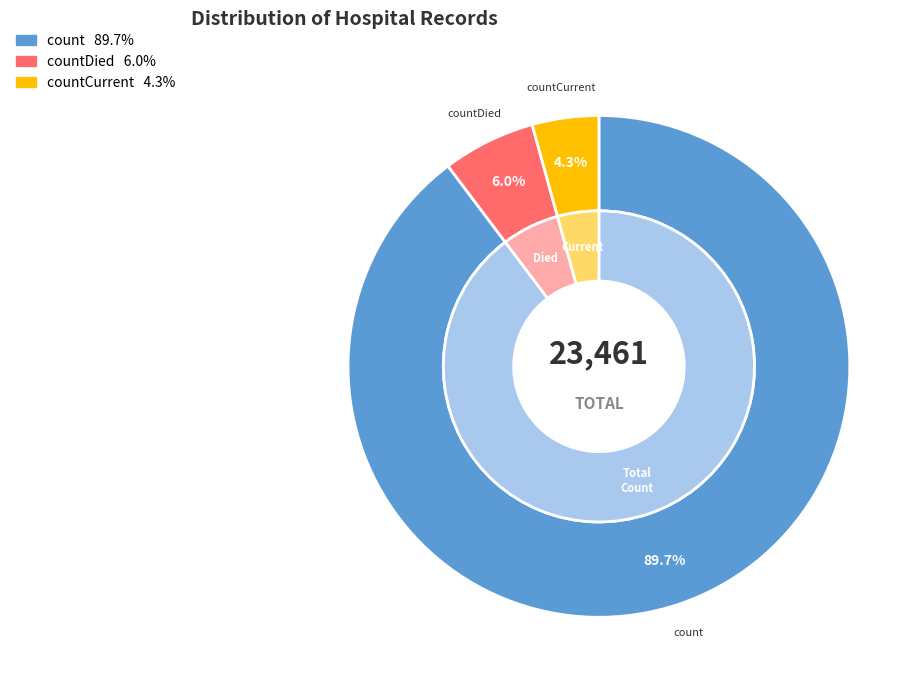

How many segments does this pie chart have?

3